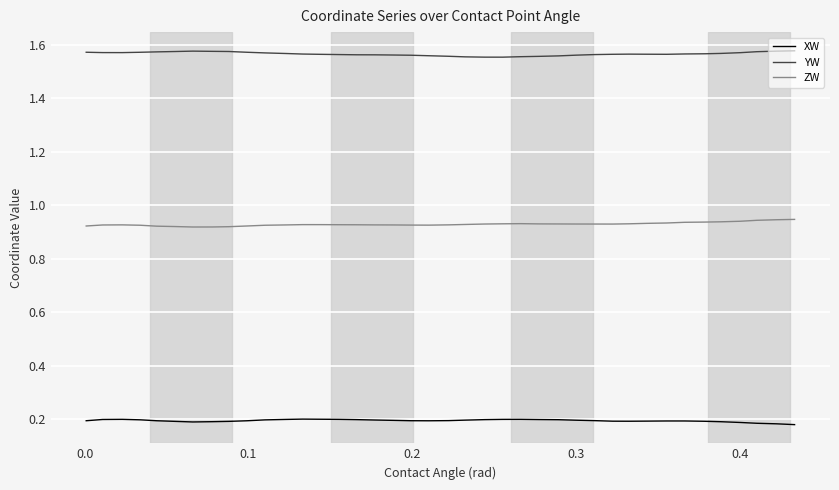

Which series has the largest total across all categories?

YW